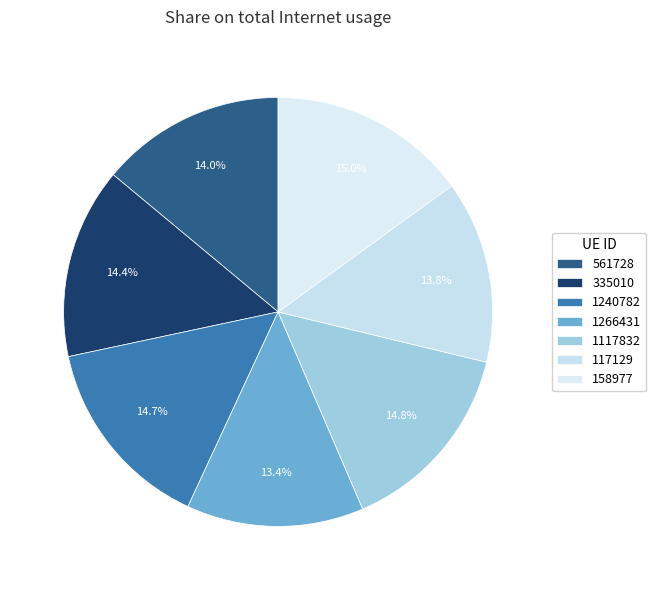

How many slices are in this pie chart?

7